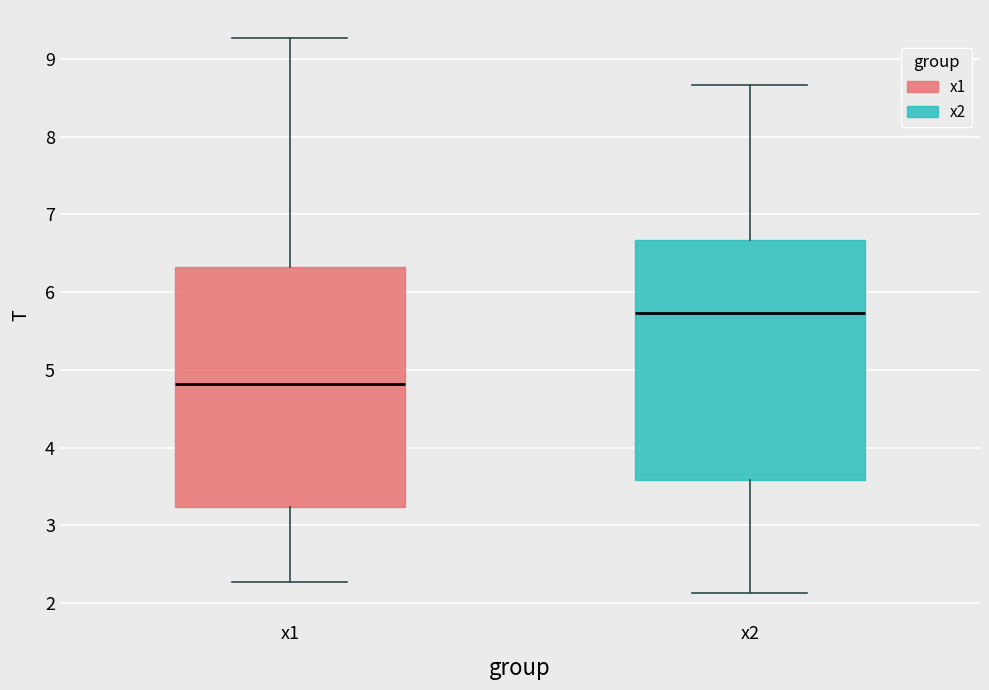

Which box has the highest median line?

x2